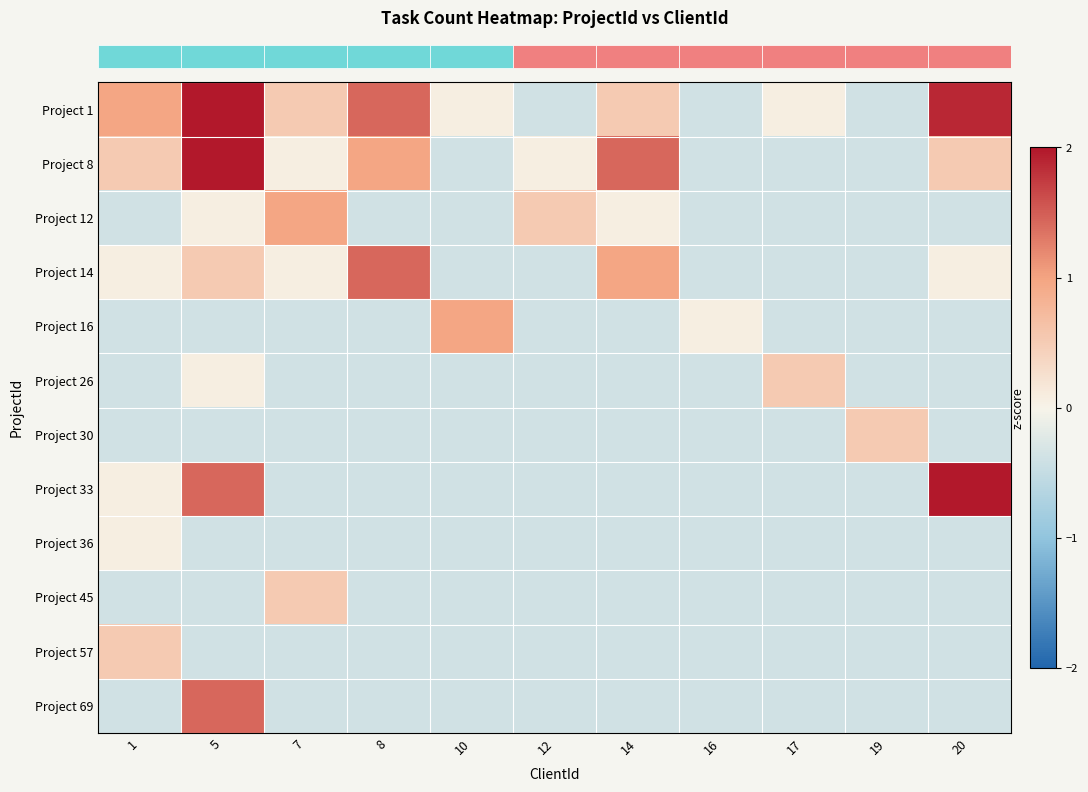

Which has a higher value, 7 or 1?

1